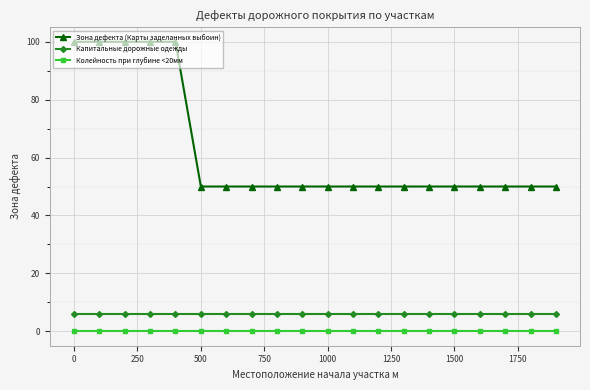

Reading right to left, transcribe all the data shown in this chart.

Зона дефекта (Карты заделанных выбоин): 50	50	50	50	50	50	50	50	50	50	50	50	50	50	50	100	100	100	100	100
Капитальные дорожные одежды: 6	6	6	6	6	6	6	6	6	6	6	6	6	6	6	6	6	6	6	6
Колейность при глубине <20мм: 0	0	0	0	0	0	0	0	0	0	0	0	0	0	0	0	0	0	0	0